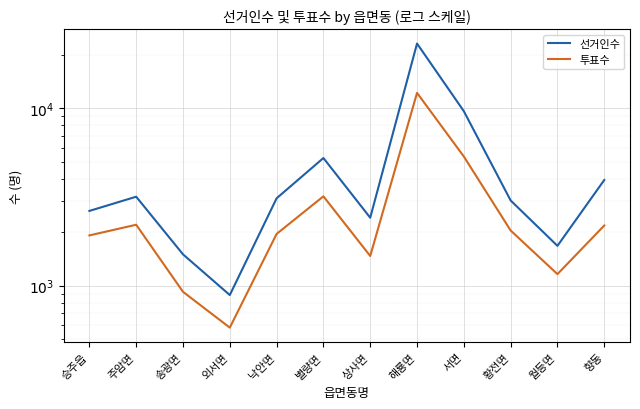

In 선거인수, how many points are lower than both neighbors (excluding endpoints)?

3